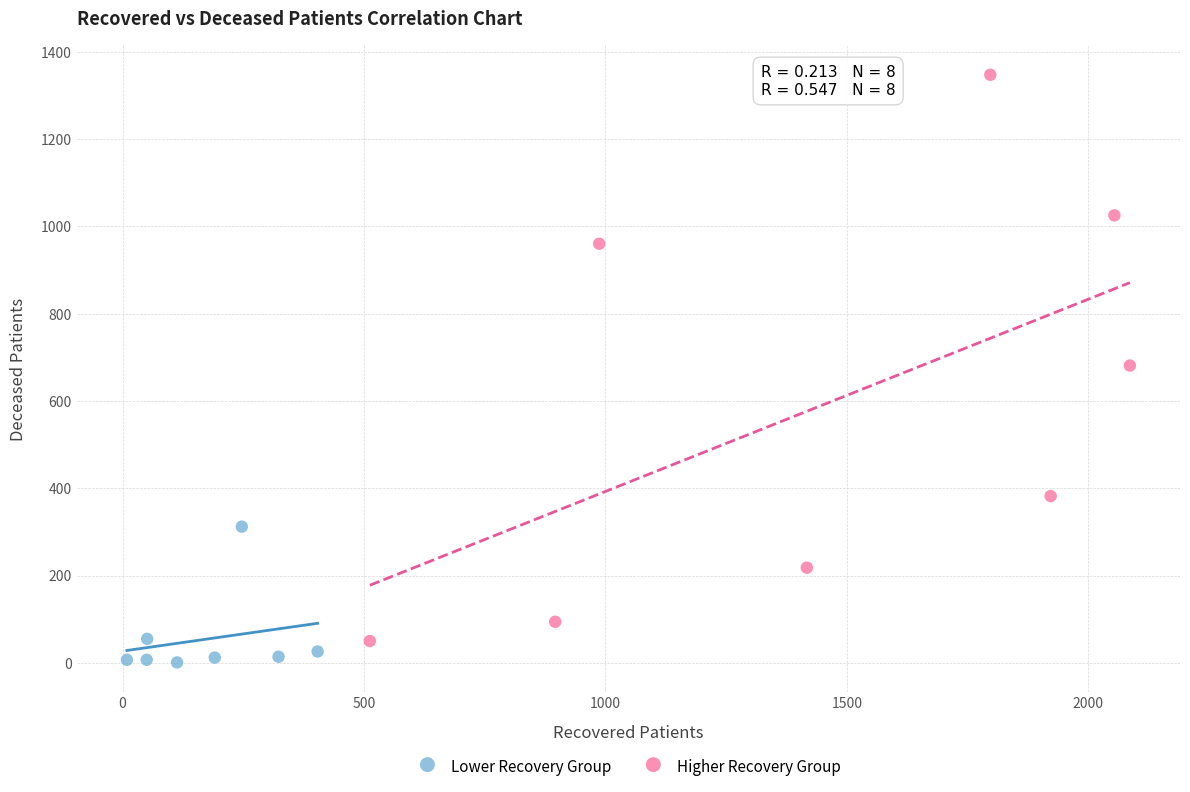

Which series has the largest Y range (max minus min)?

Higher Recovery Group